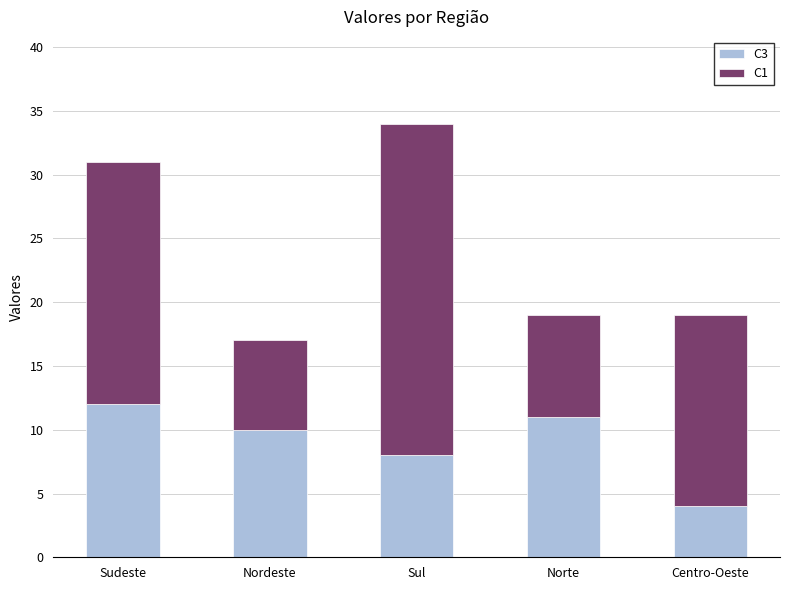

What are all the series names shown in the legend?

C3, C1